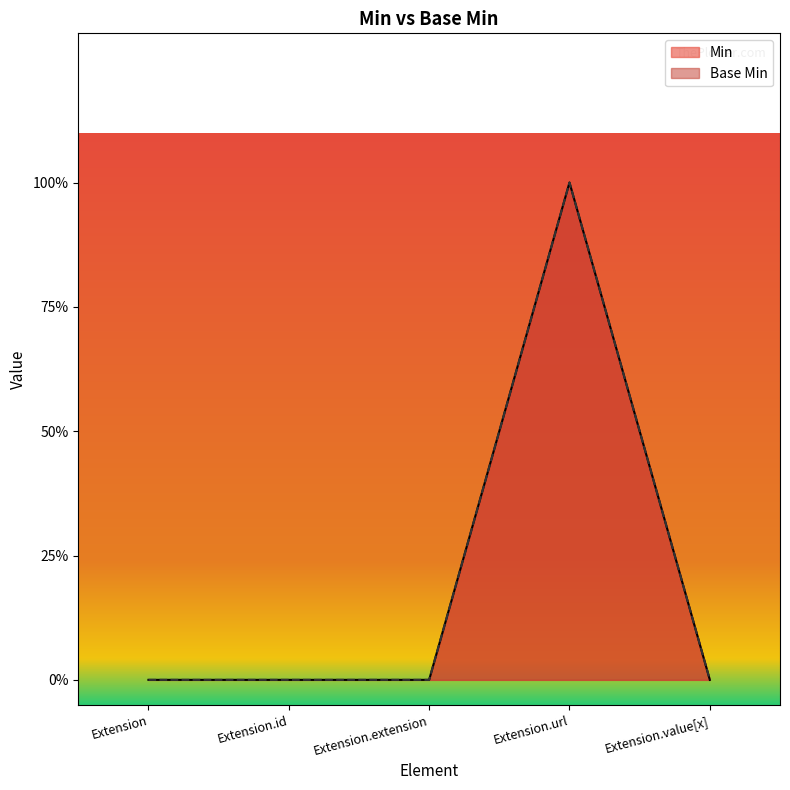

Does the chart display data point markers on the line(s)?

No